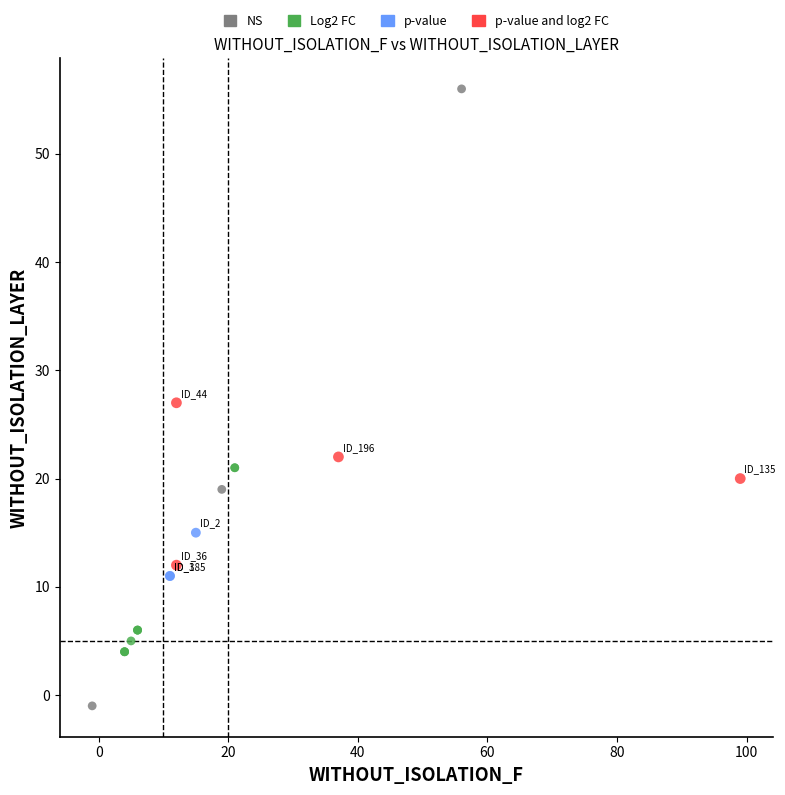

Which series reaches the minimum Y coordinate?

NS